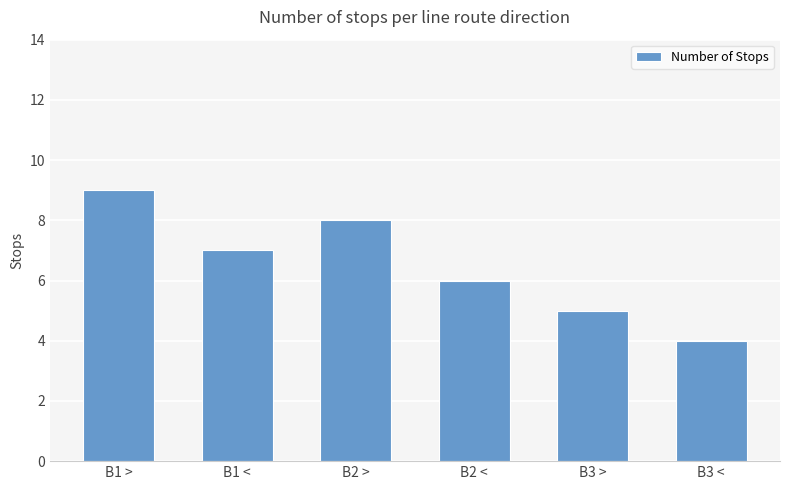

What position from the right is B2 >?

4